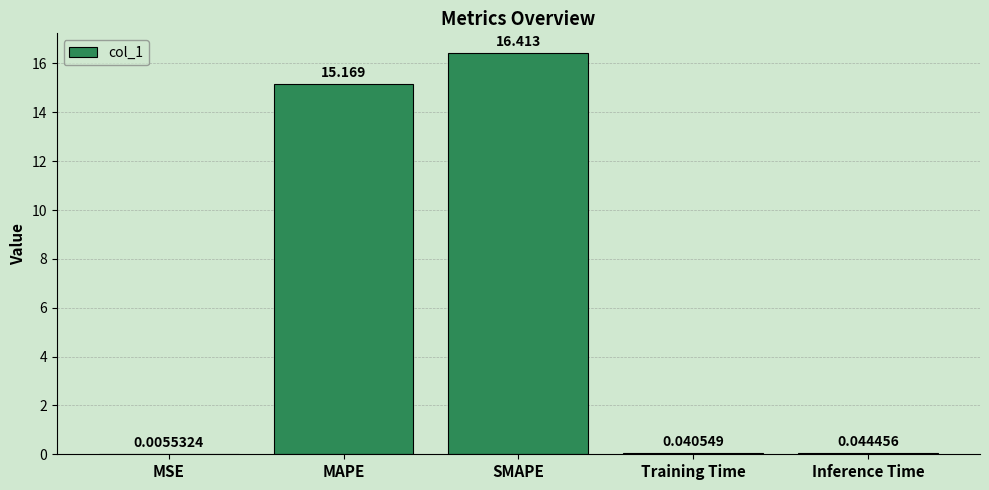

Which has a higher value, Training Time or MSE?

Training Time